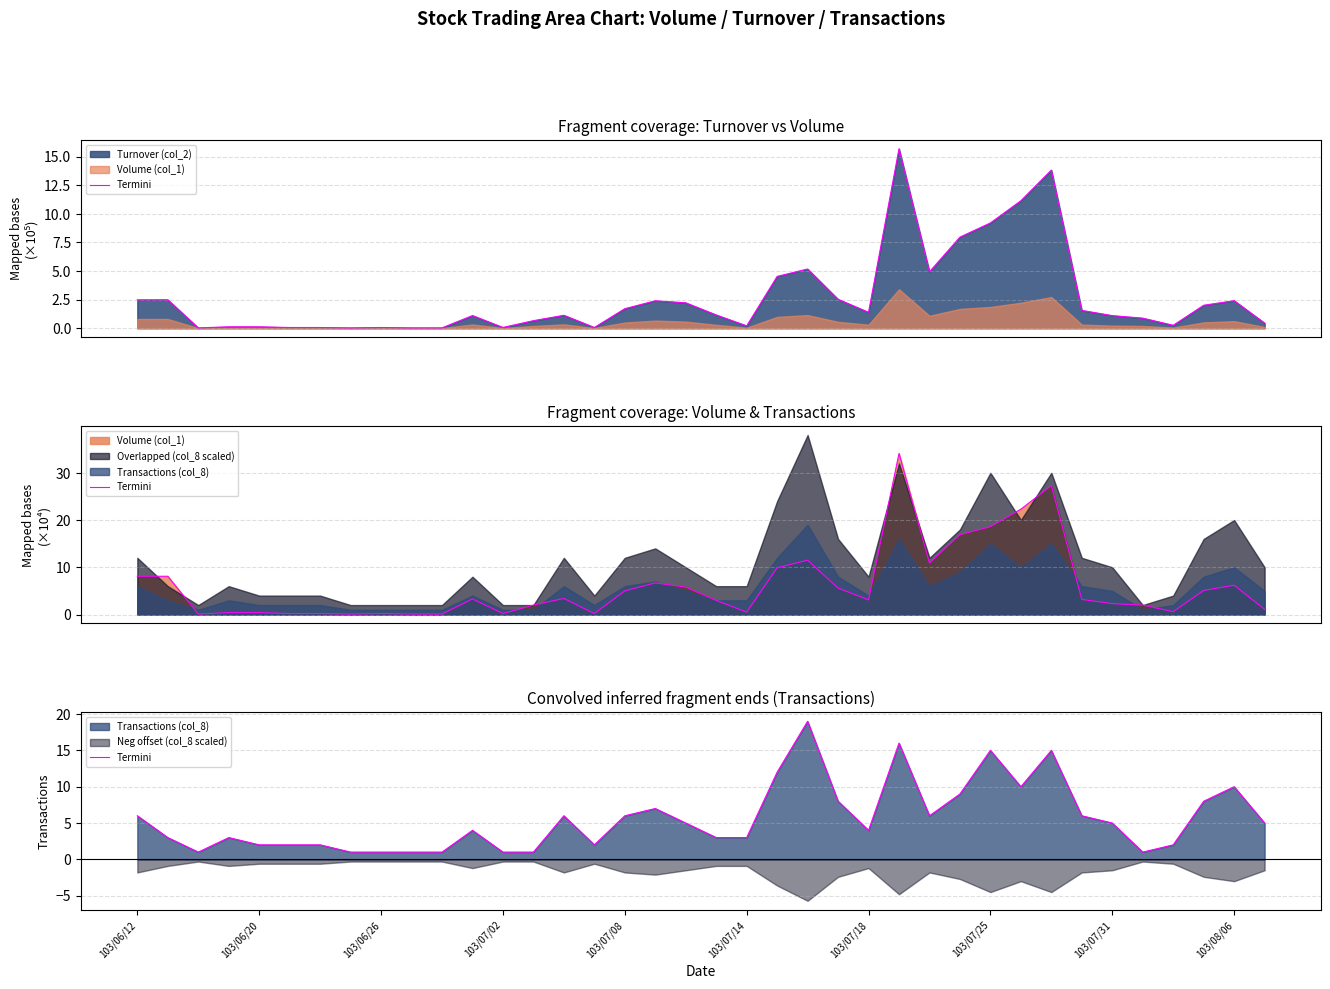

How many lines are shown in the chart?

1